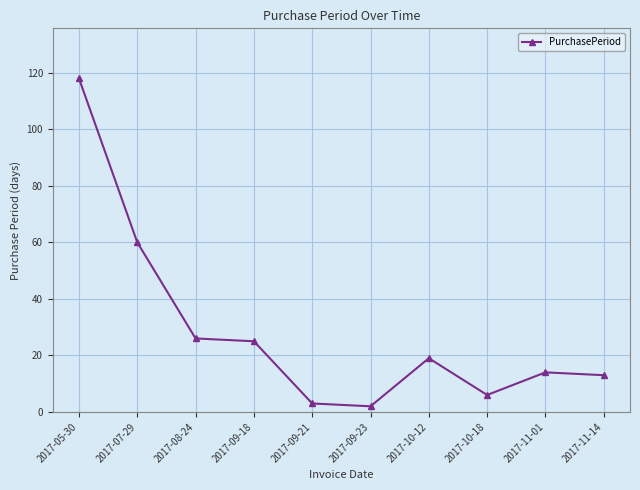

Reading right to left, list all the values displayed in this chart.

2017-11-14=13	2017-11-01=14	2017-10-18=6	2017-10-12=19	2017-09-23=2	2017-09-21=3	2017-09-18=25	2017-08-24=26	2017-07-29=60	2017-05-30=118